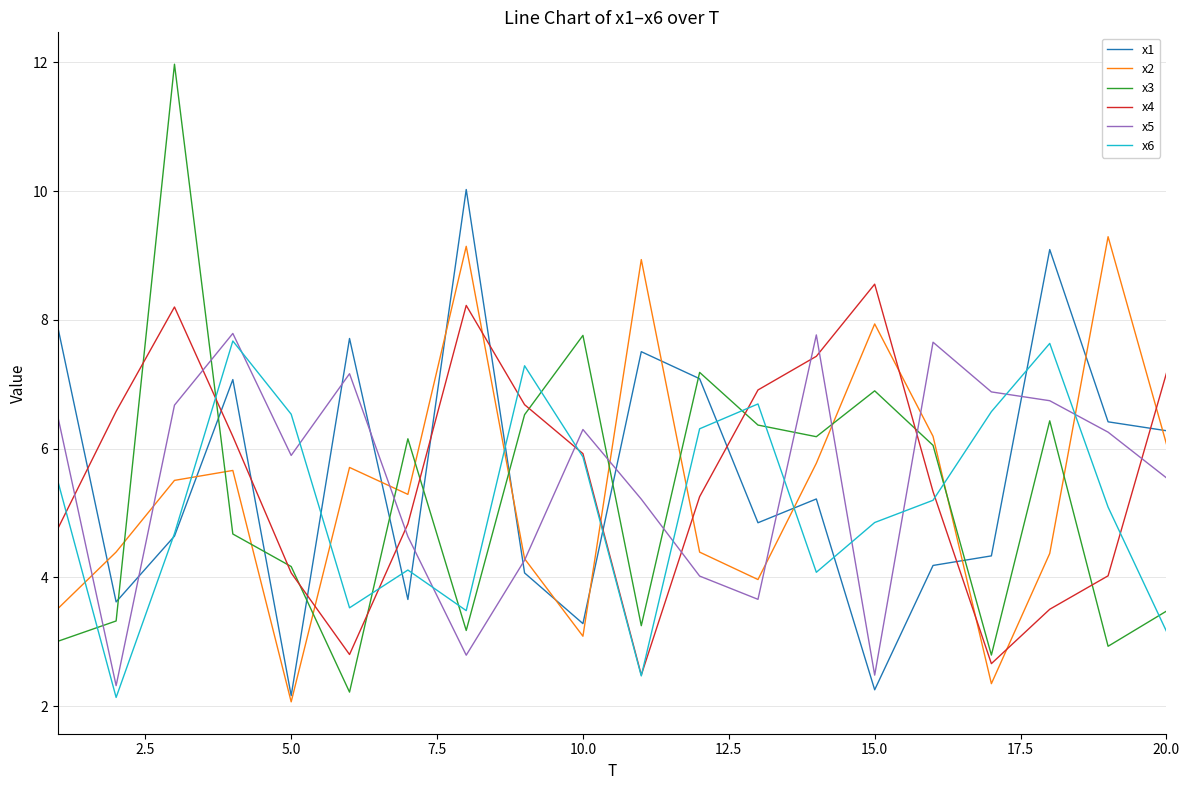

Which series has the widest spread of values?

x3